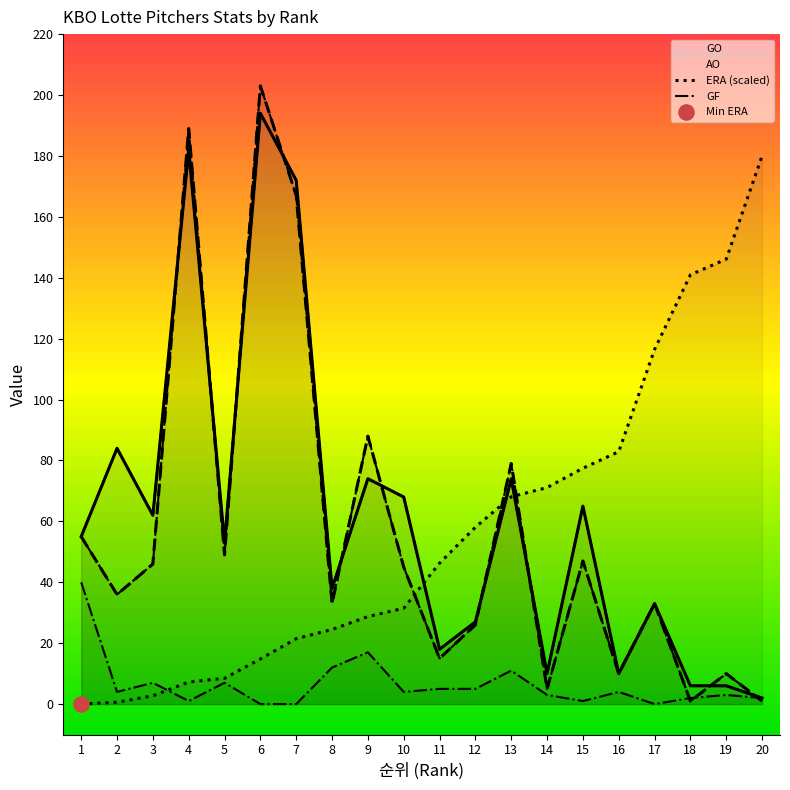

Is the value of AO at 16 greater than the value of GO at 20?

Yes